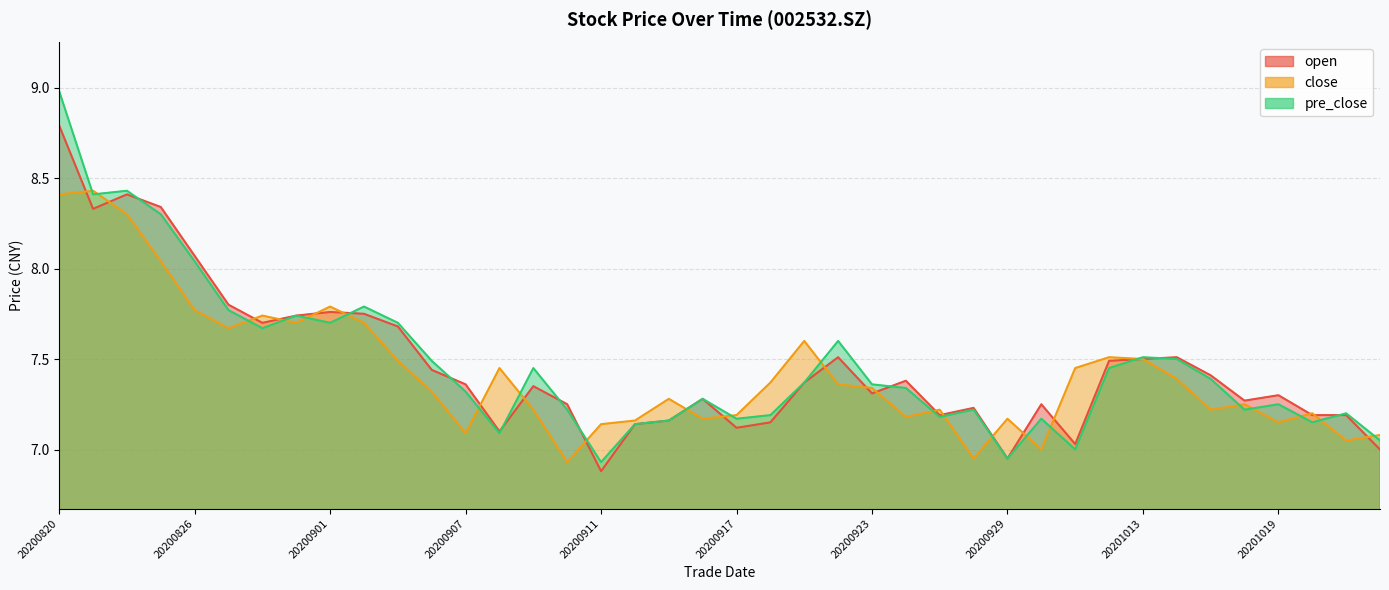

Which label corresponds to the largest value in the chart?

20200820